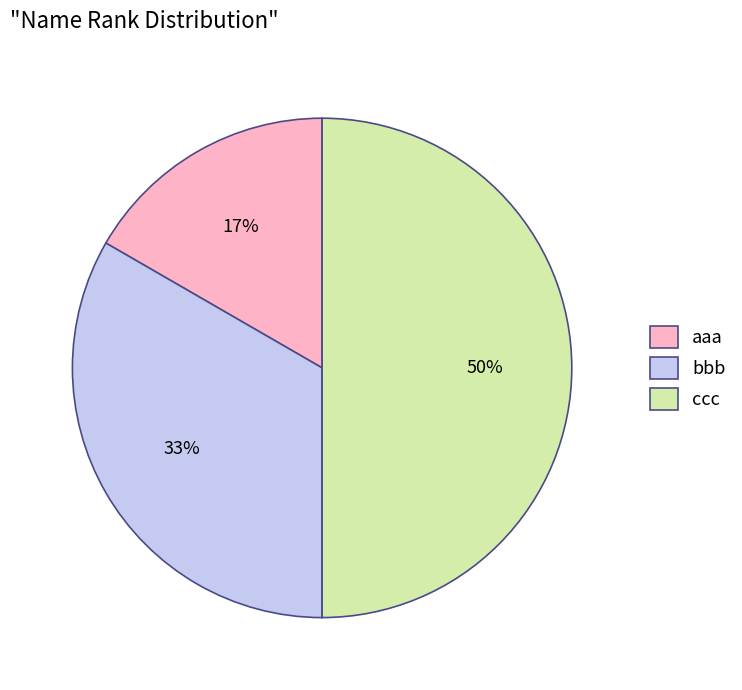

To the nearest percent, what percentage of the pie is bbb?

33%